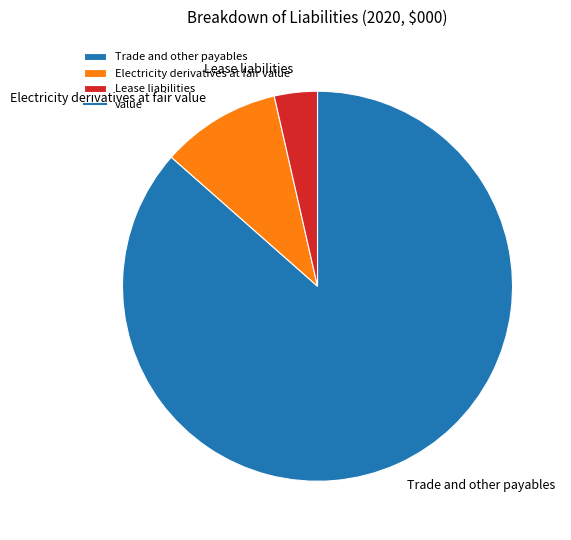

Is there any slice that represents more than half of the pie?

Yes